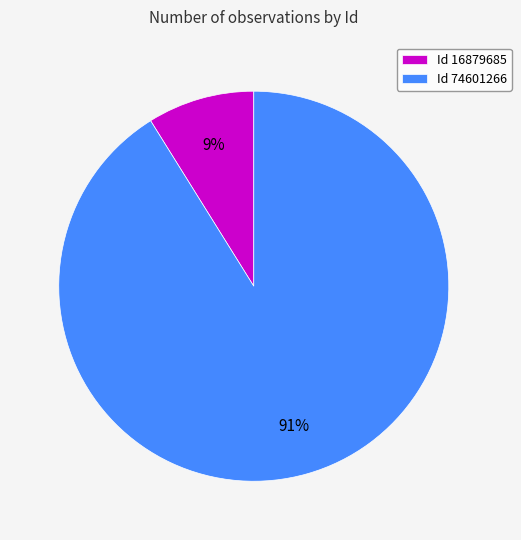

True or false: Id 74601266 accounts for 91% of the total.

True